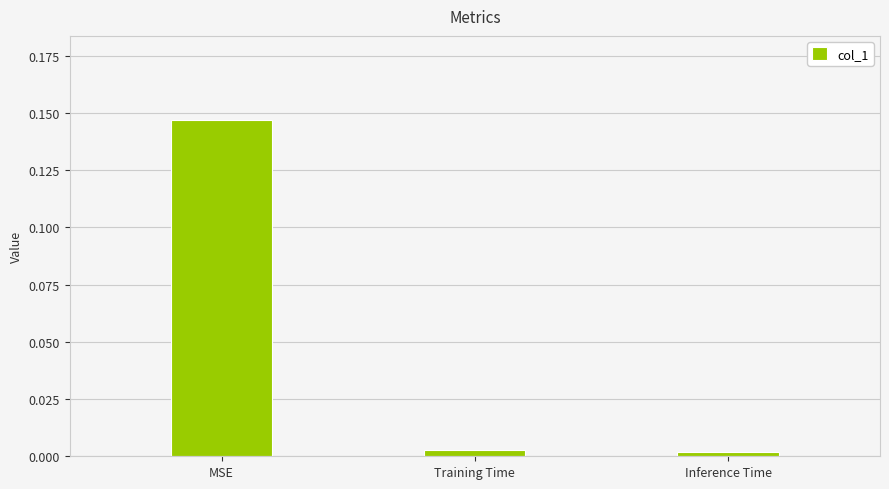

Which has a higher value, Training Time or MSE?

MSE